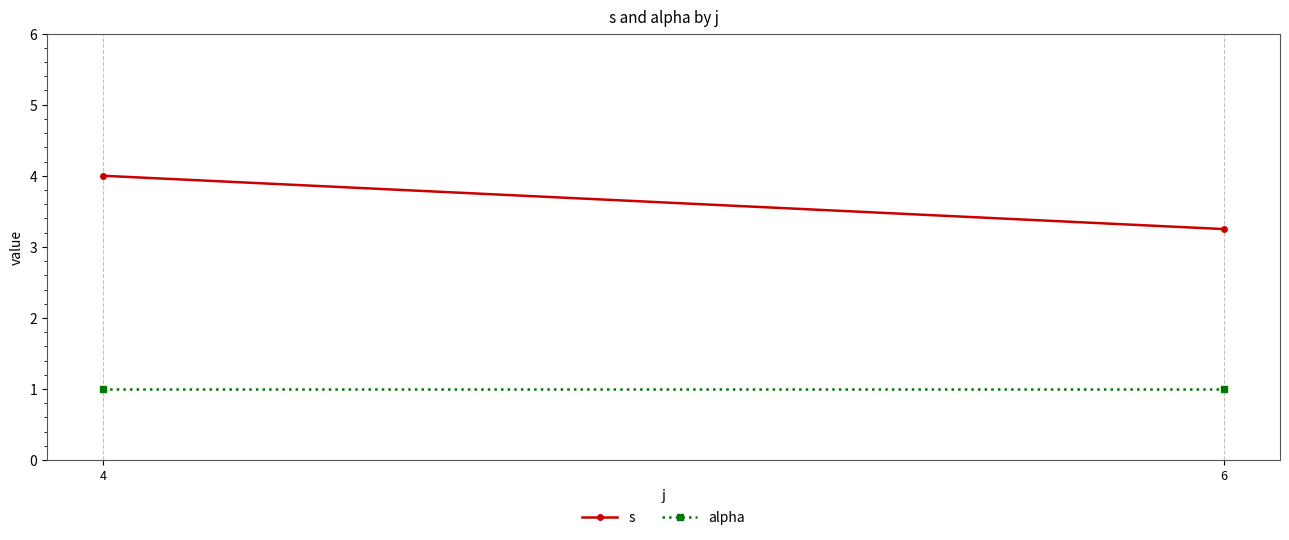

At which category does the chart reach its minimum across all series?

4